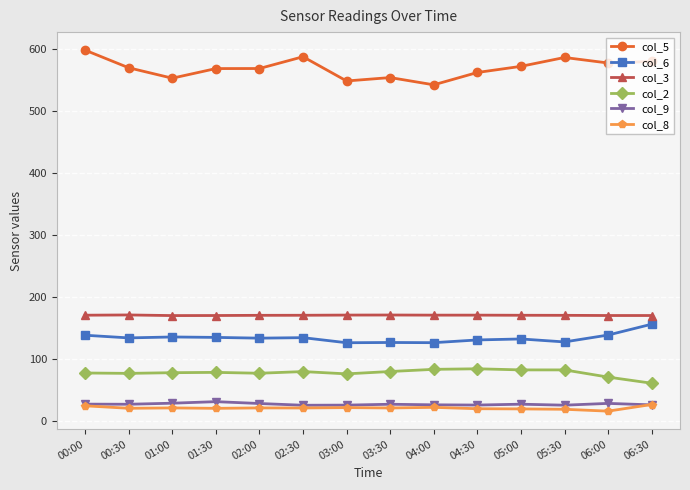

Between 02:30 and 03:30, which series saw the biggest shift?

col_5